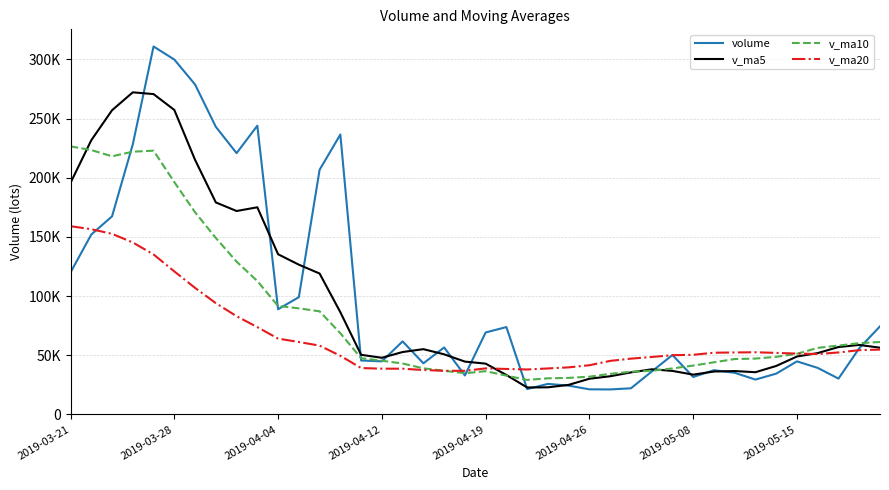

What is the maximum value shown in the chart?

310985.8